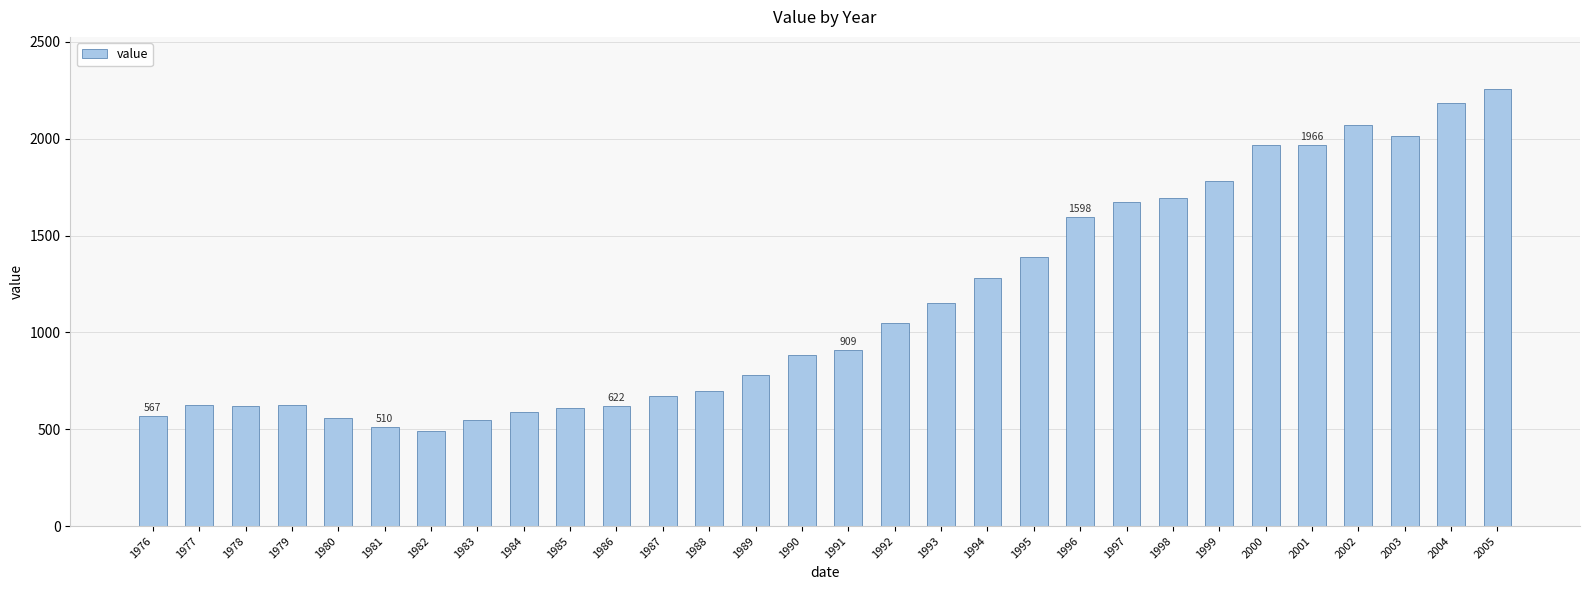

Is it true that the value at 2002 is 2071?

True